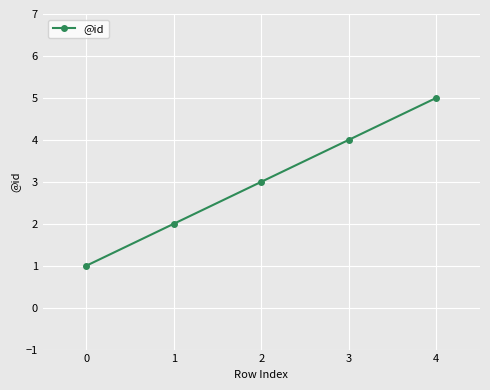

The value at 3 is 4. True or false?

True